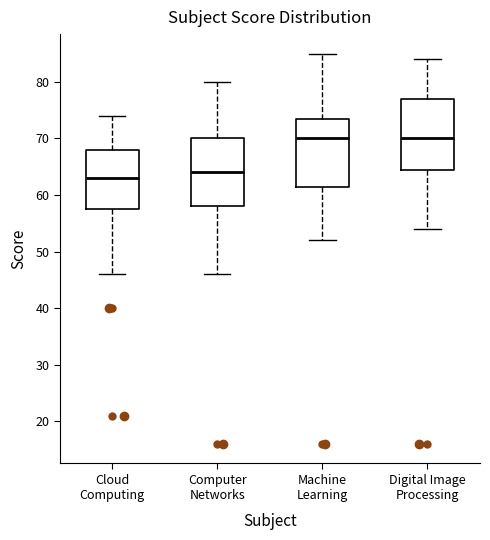

Reading left to right, transcribe this box plot: for each box, give where its median line is, the range the box spans, and where its two whiskers end, as read against the y-axis. The values are not printed on the chart, so give them approximately, as read against the axis.

Cloud Computing: median 63, box 58 to 68, whiskers 46 to 74
Computer Networks: median 64, box 58 to 70, whiskers 46 to 80
Machine Learning: median 70, box 62 to 74, whiskers 52 to 85
Digital Image Processing: median 70, box 65 to 77, whiskers 54 to 84